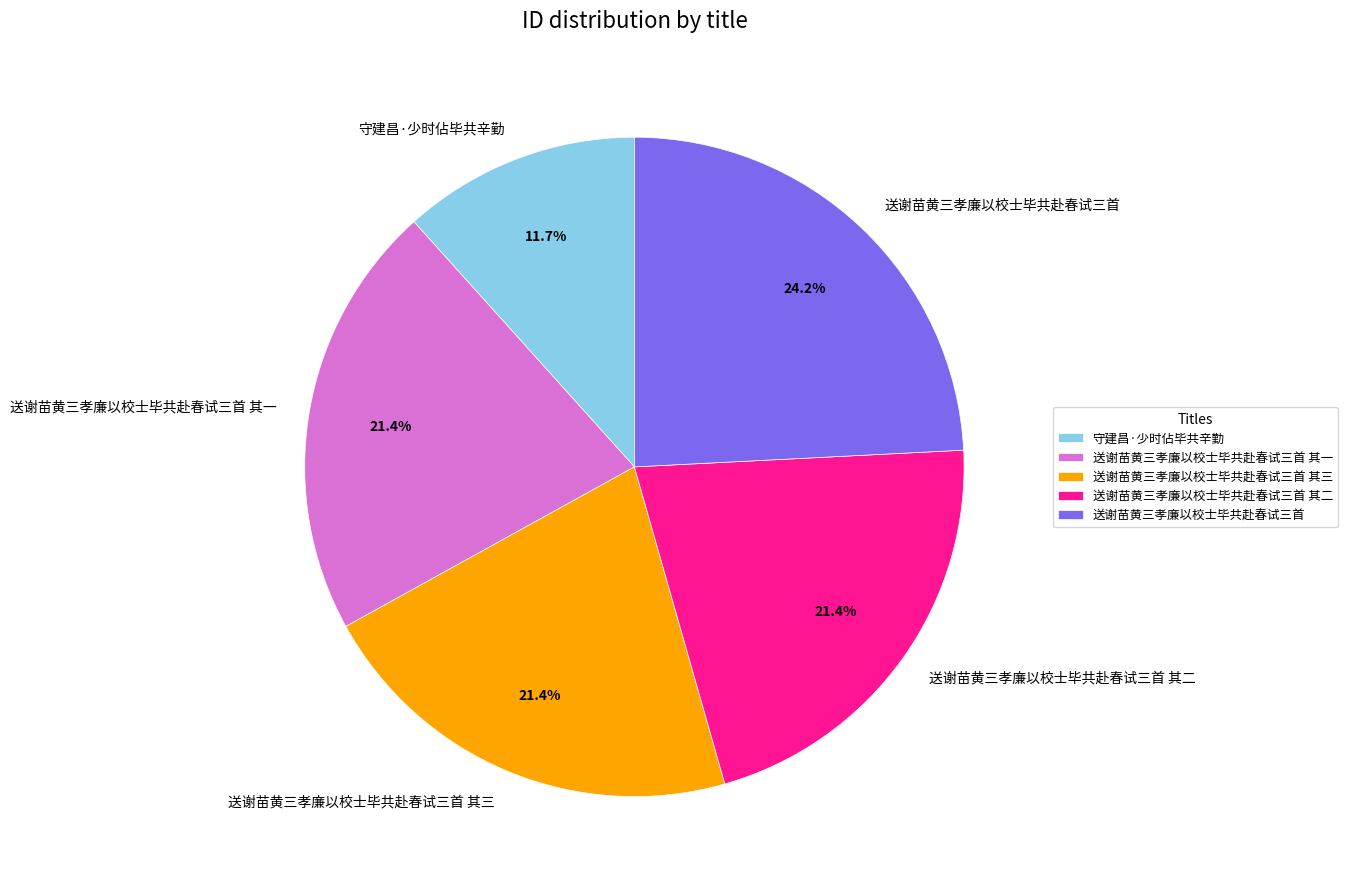

Between 送谢苗黄三孝廉以校士毕共赴春试三首 其三 and 守建昌·少时佔毕共辛勤, which is larger?

送谢苗黄三孝廉以校士毕共赴春试三首 其三